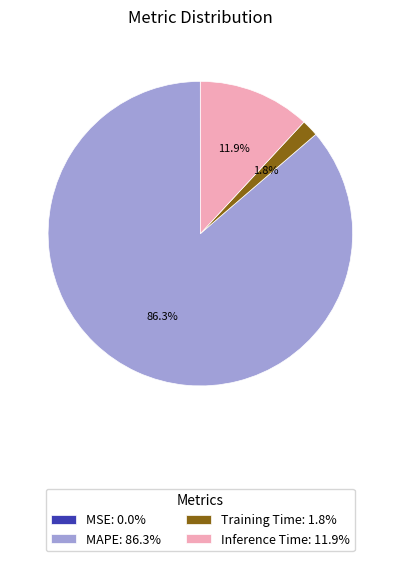

To the nearest percent, what percentage of the pie is MAPE?

86%